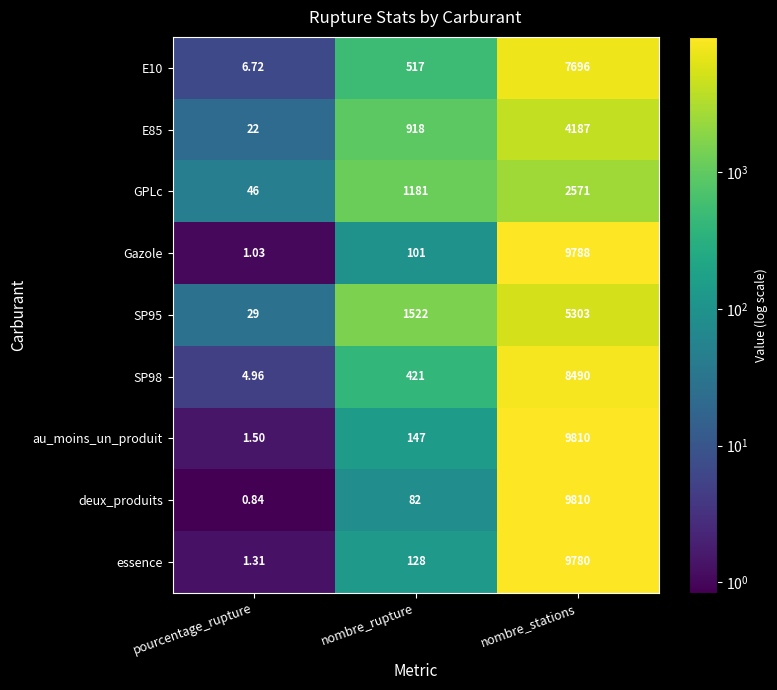

Which series has the largest range (max minus min)?

deux_produits